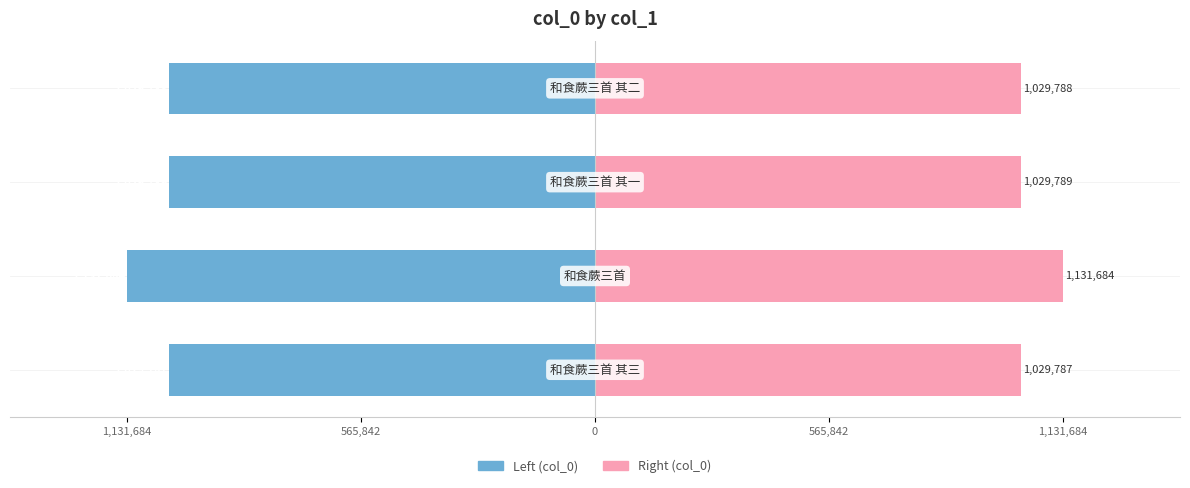

Which series changed the most between 1,131,684 and 565,842?

col_0 (left)